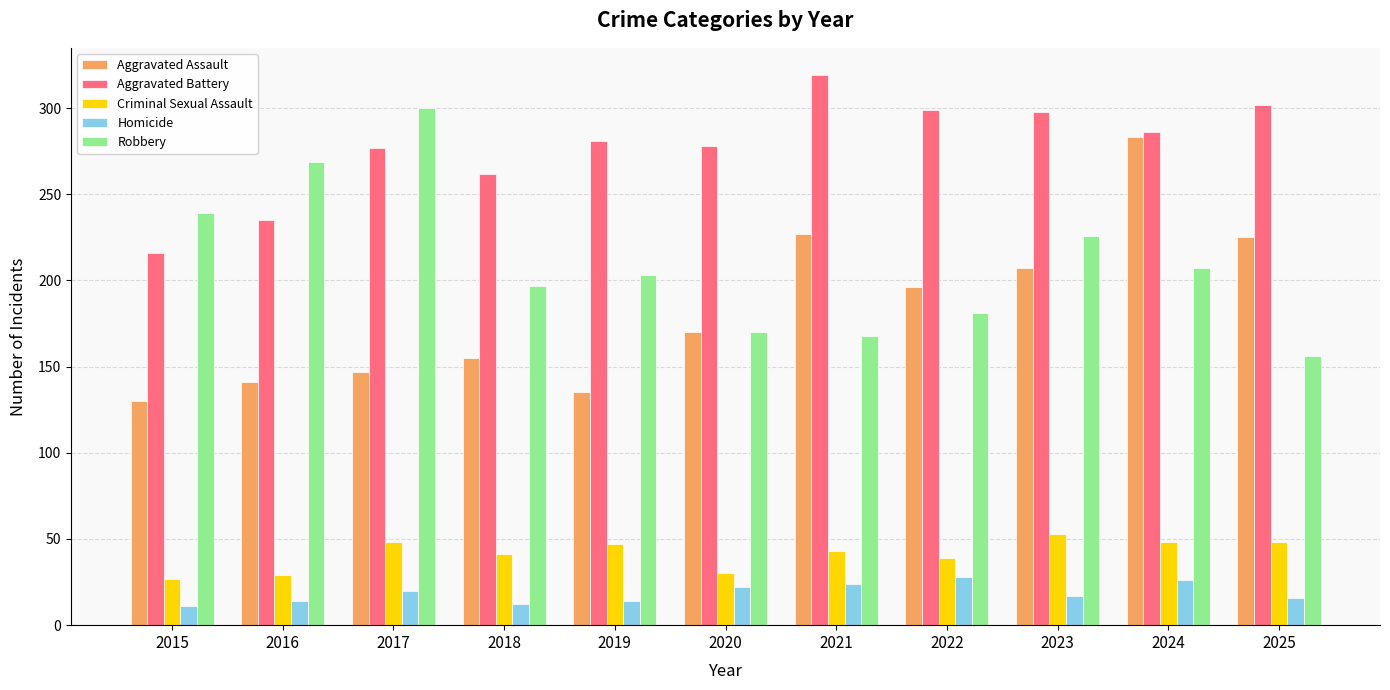

Rank the series by their maximum value, from lowest to highest.

Homicide, Criminal Sexual Assault, Aggravated Assault, Robbery, Aggravated Battery